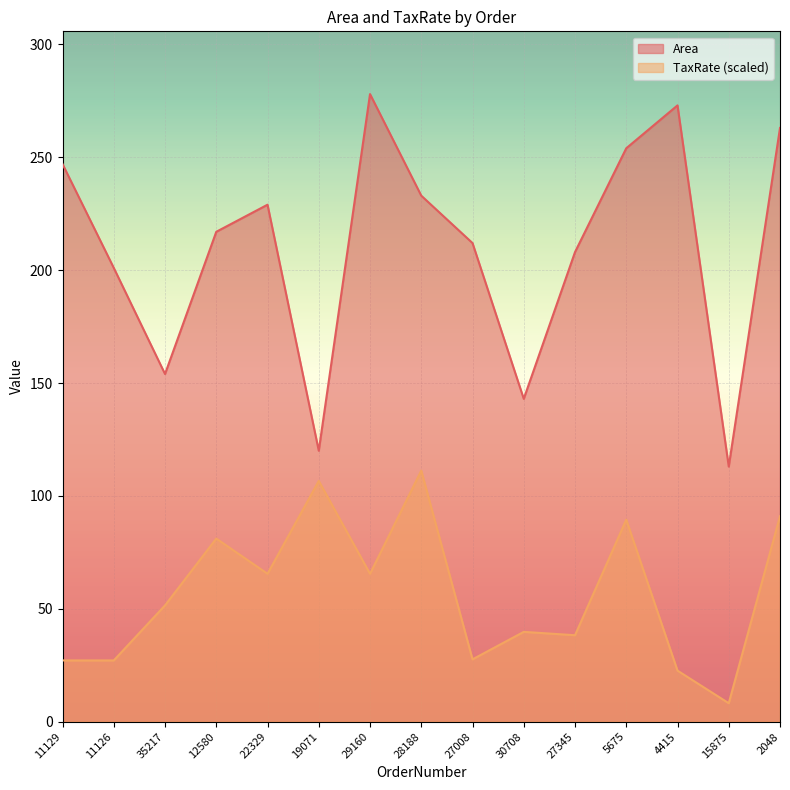

List the series in order of their peak value, lowest first.

TaxRate (scaled), Area